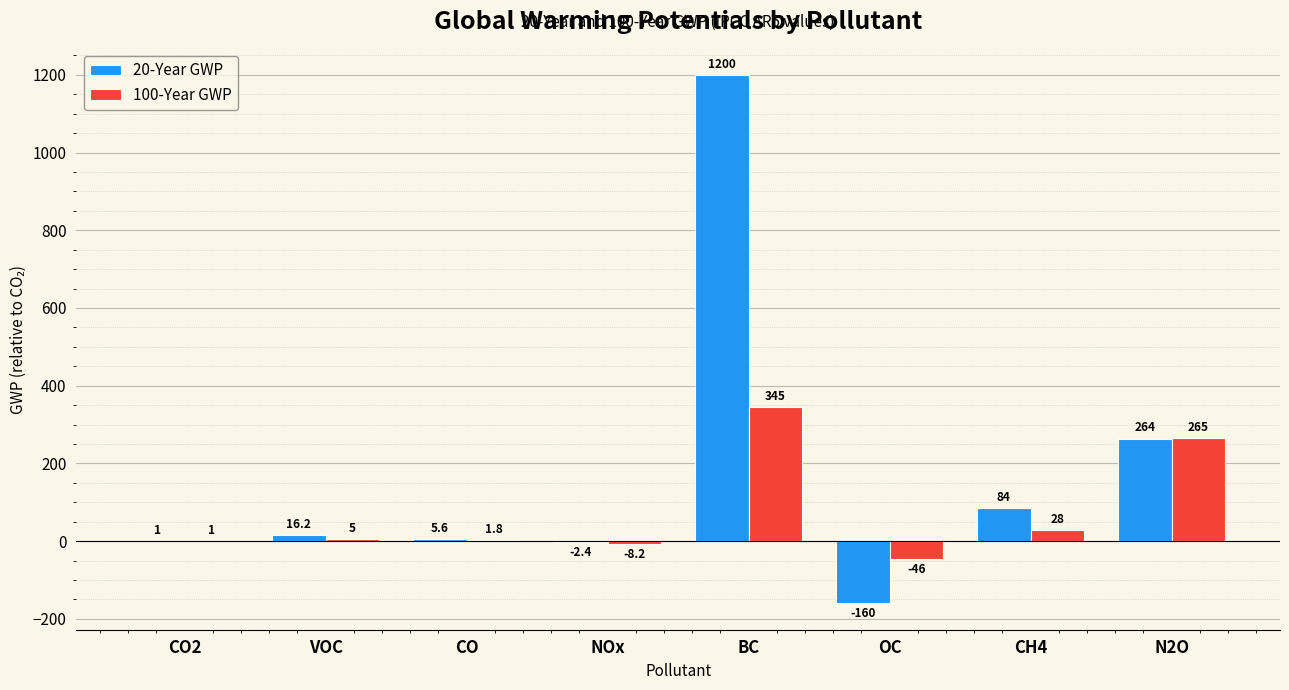

What is the approximate value of 100-Year GWP at CO2?

1.0